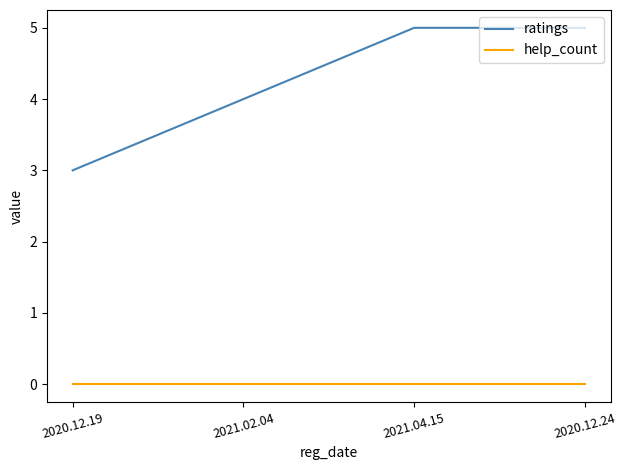

Is the value of ratings at 2021.04.15 greater than the value of help_count at 2021.02.04?

Yes